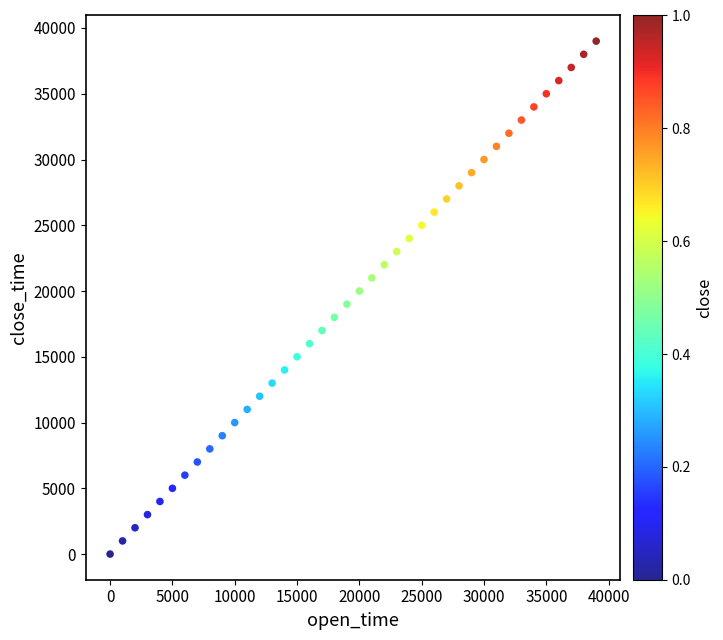

What is the range of X values (max minus min)?

39000.0